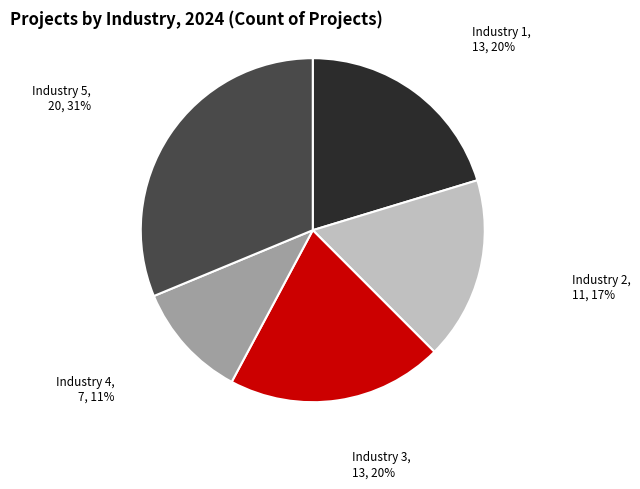

How many segments does this pie chart have?

5